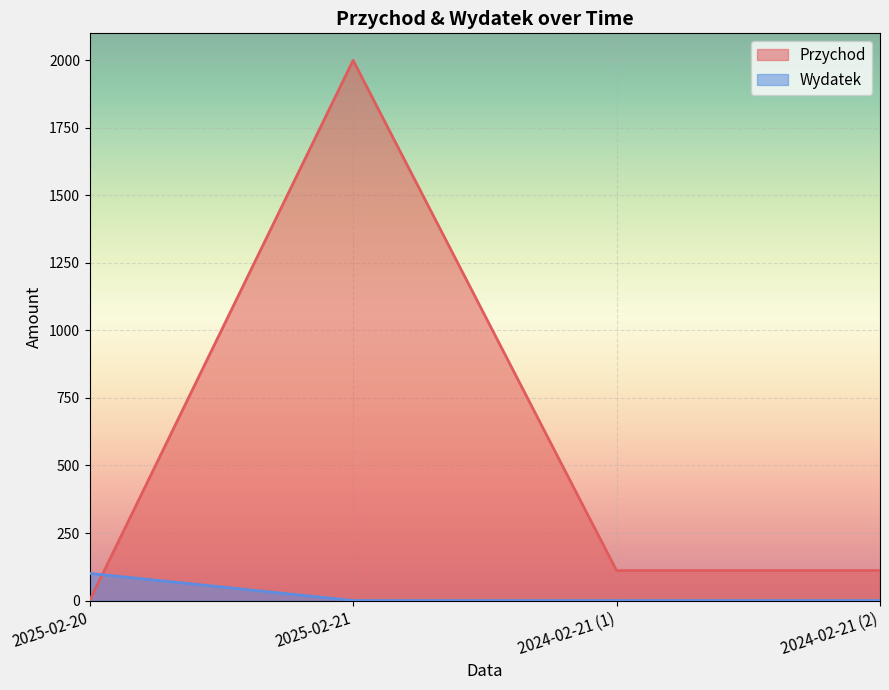

List the series in order of their peak value, lowest first.

Wydatek, Przychod